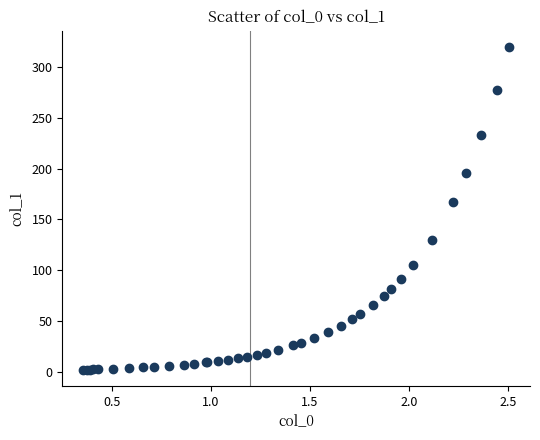

What Y value in the scatter plot is closest to 160?

166.6